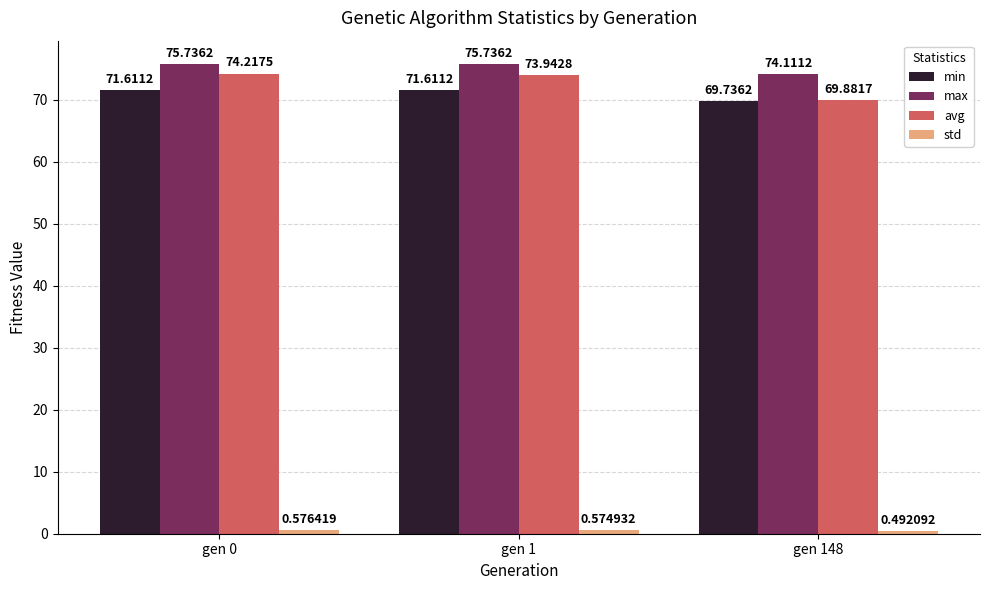

Which series has the largest total across all categories?

max